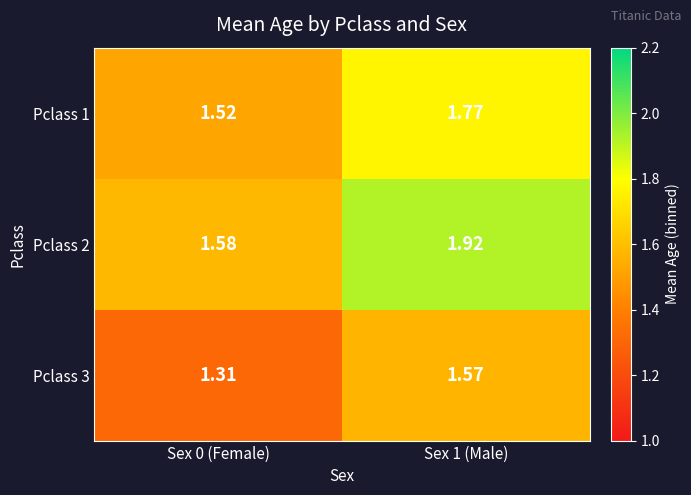

Is the value of Pclass 2 at Sex 0 (Female) greater than the value of Pclass 1 at Sex 1 (Male)?

No